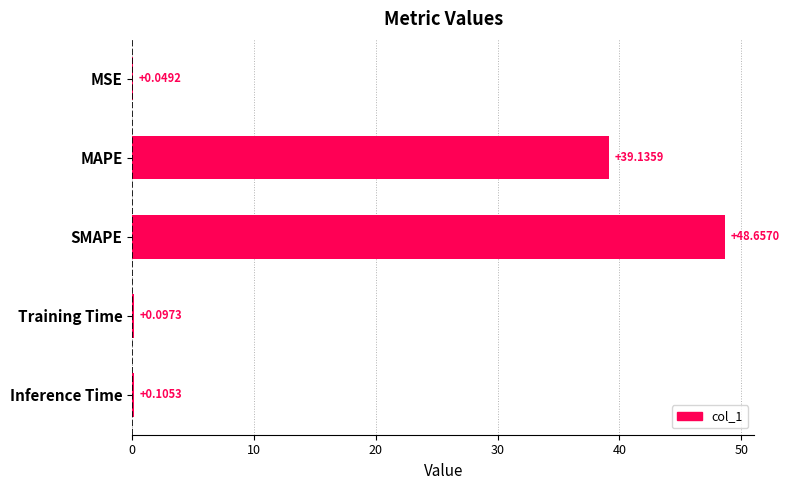

What is the sum of all values?

88.0